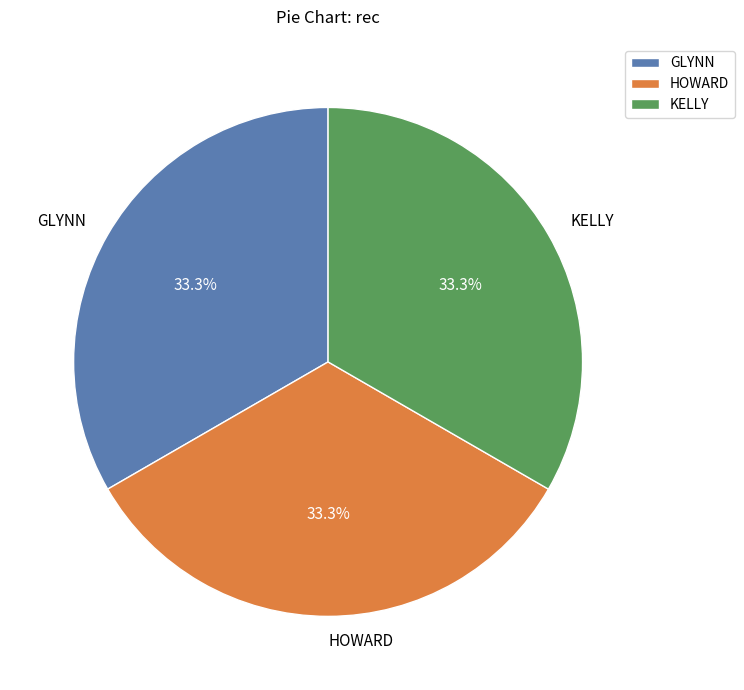

What is the ratio of the value at GLYNN to the value at KELLY?

1.0